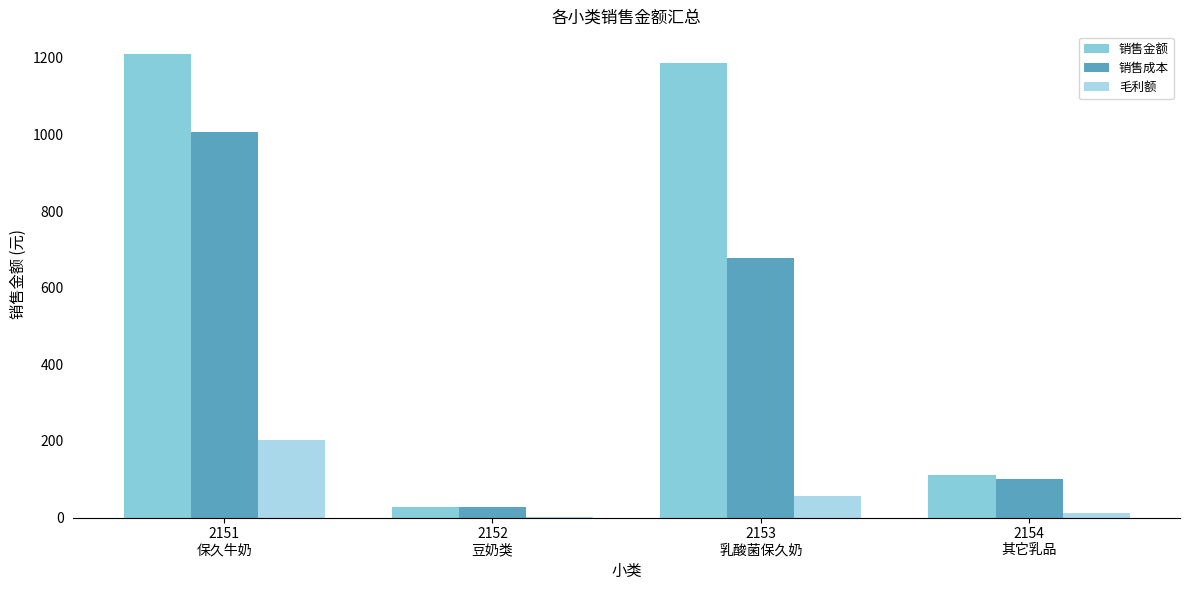

What is the sum of the 毛利额 values at 2153
乳酸菌保久奶 and 2151
保久牛奶?

259.4